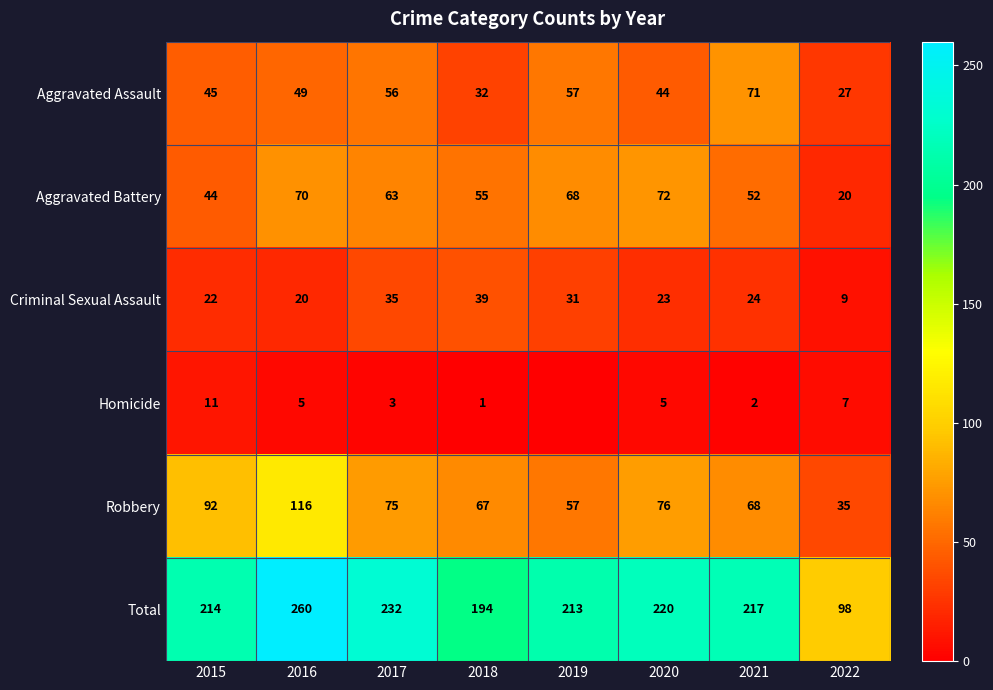

Which has a higher value, 2018 or 2019?

2019